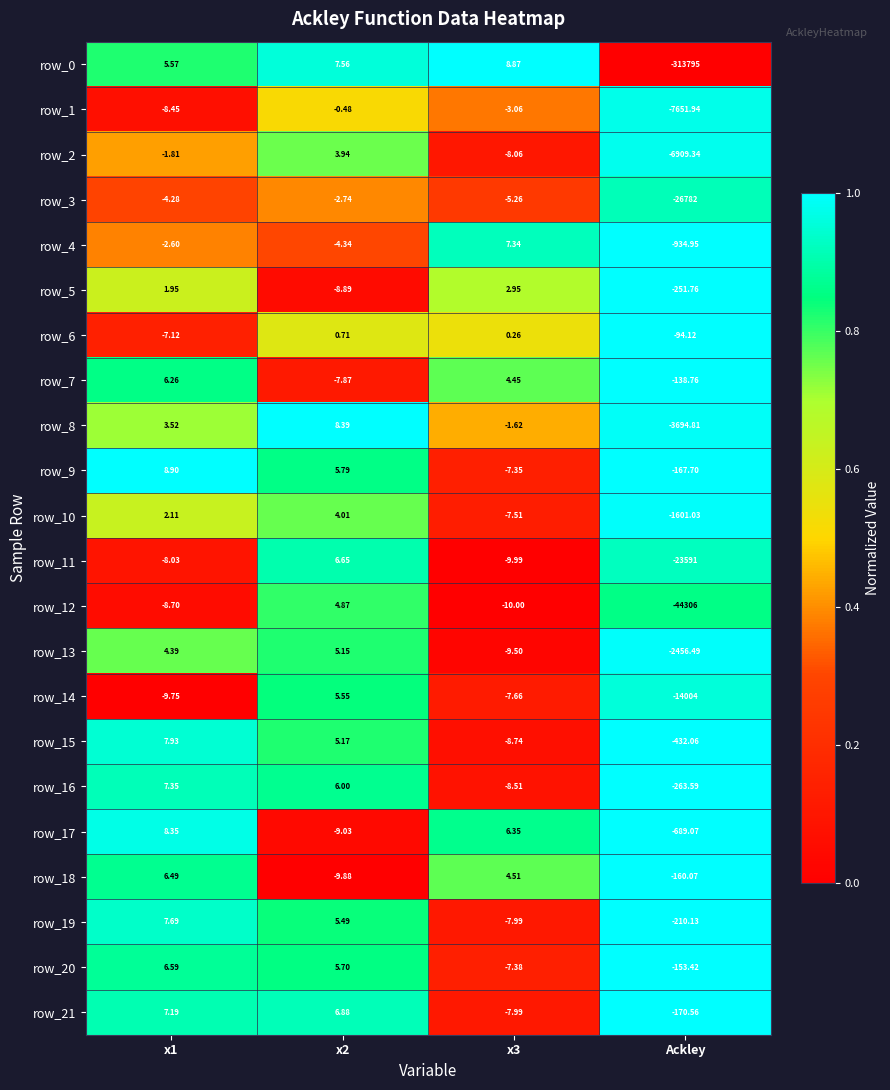

What is the maximum value shown in the chart?

8.9